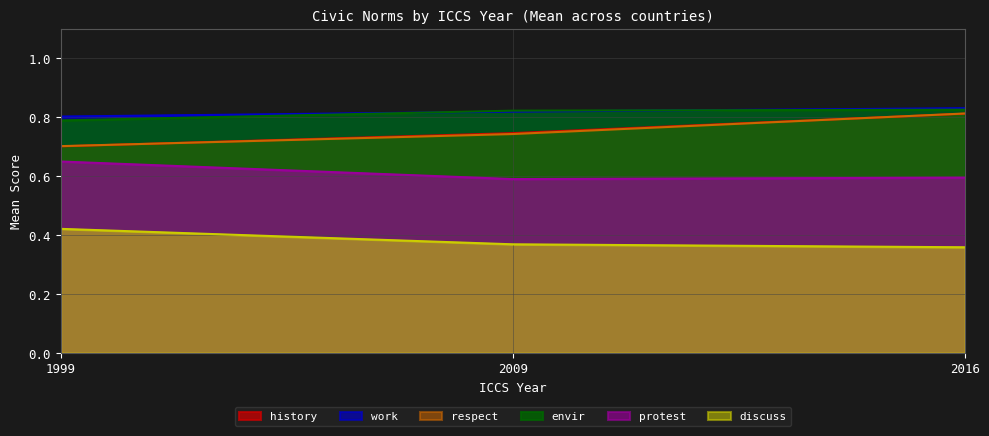

At which label does work reach its minimum?

1999